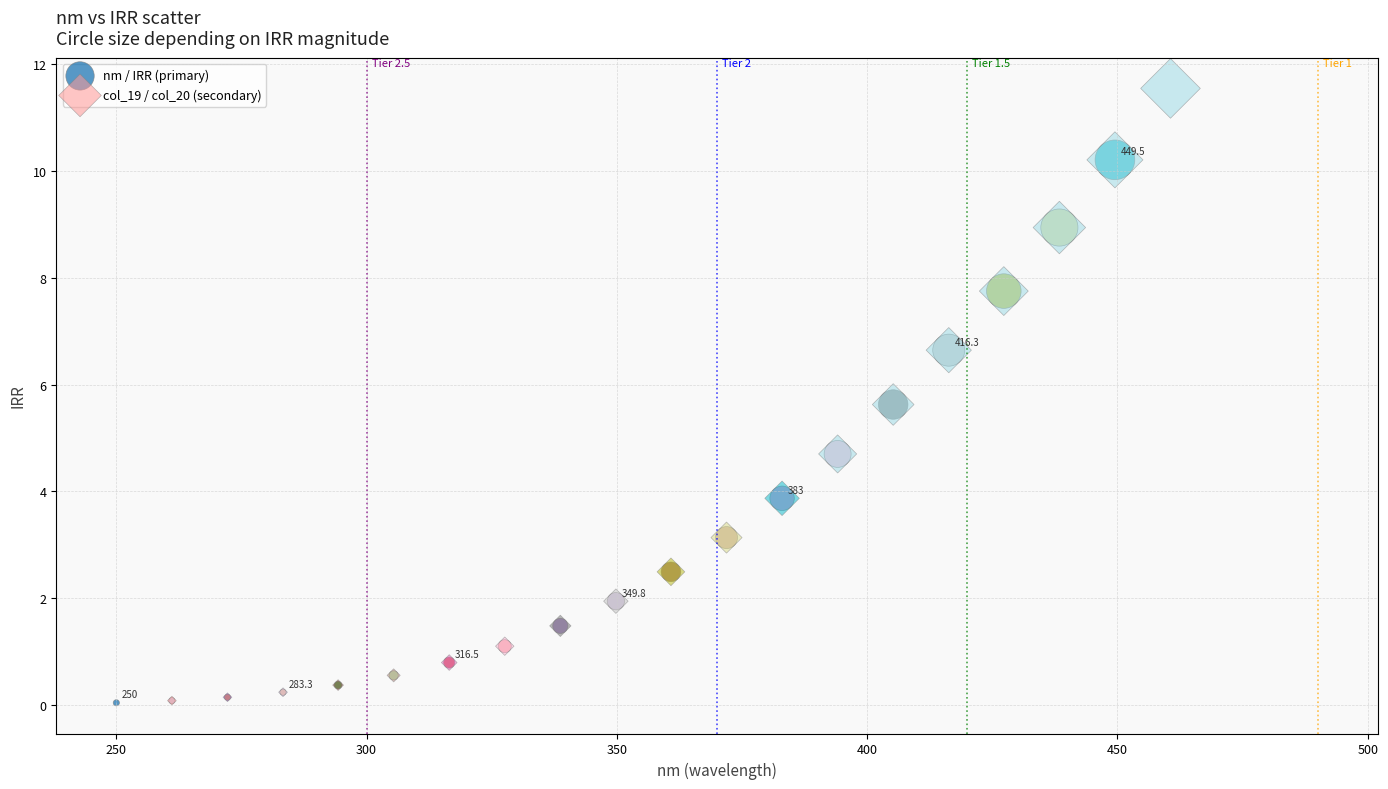

Which series reaches the maximum Y coordinate?

col_19 / col_20 (secondary)